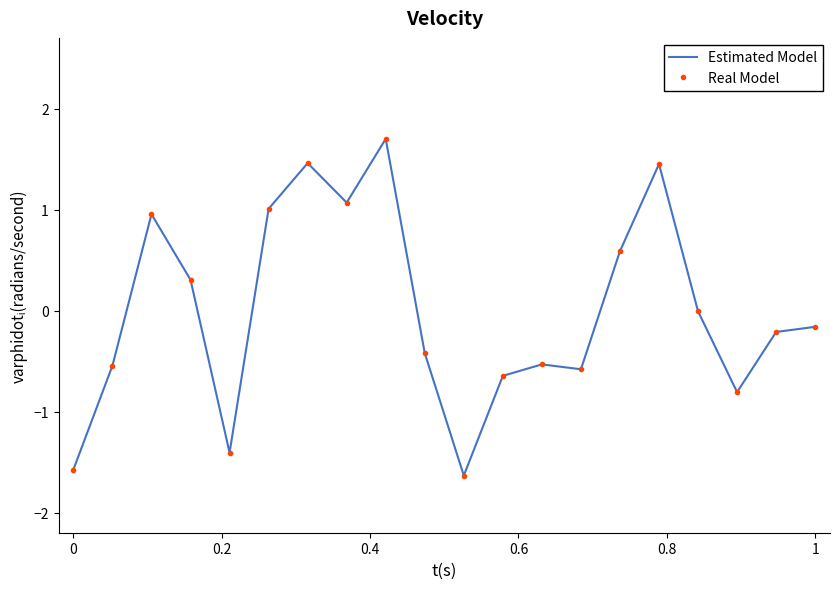

True or false: Estimated Model and Real Model cross at least once.

False